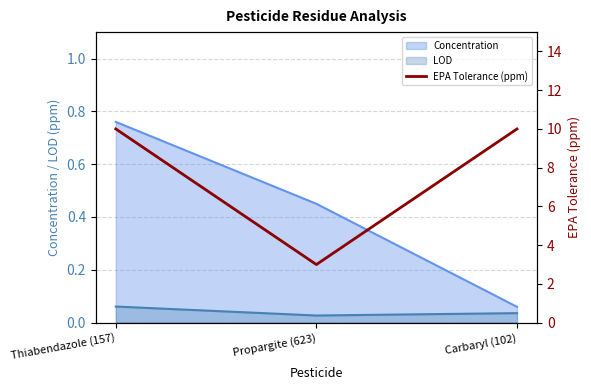

Reading left to right, what are all the values shown in this chart?

Thiabendazole (157)=10	Propargite (623)=3	Carbaryl (102)=10